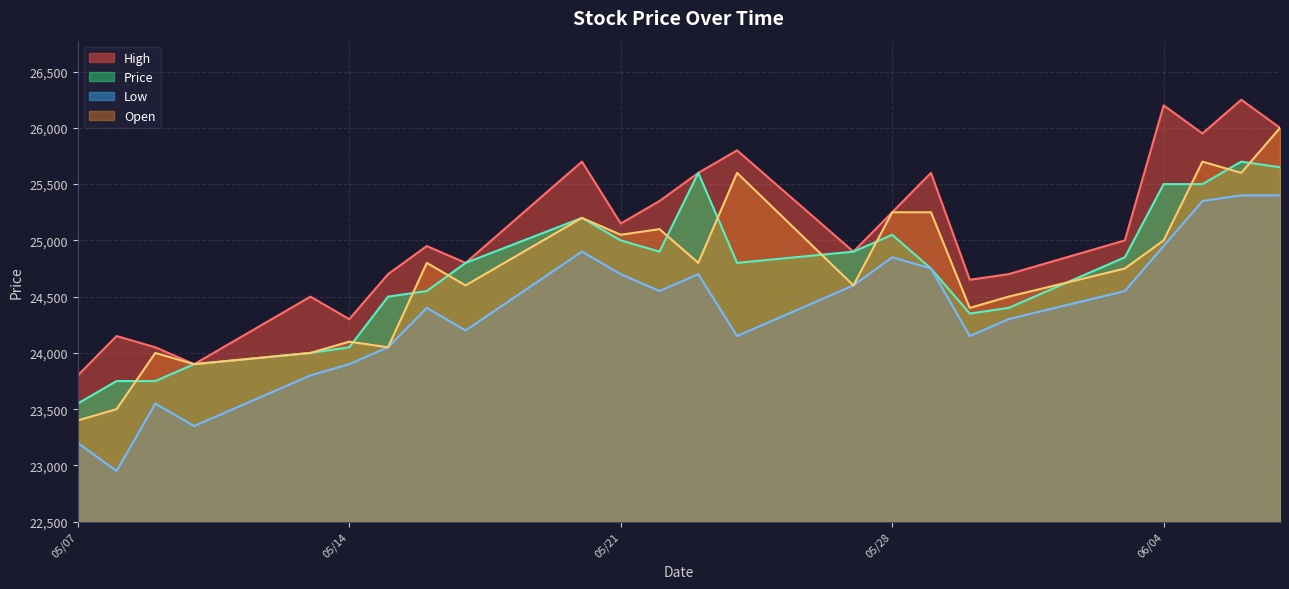

The value of Price at 06/07/2024 is 25650. True or false?

True